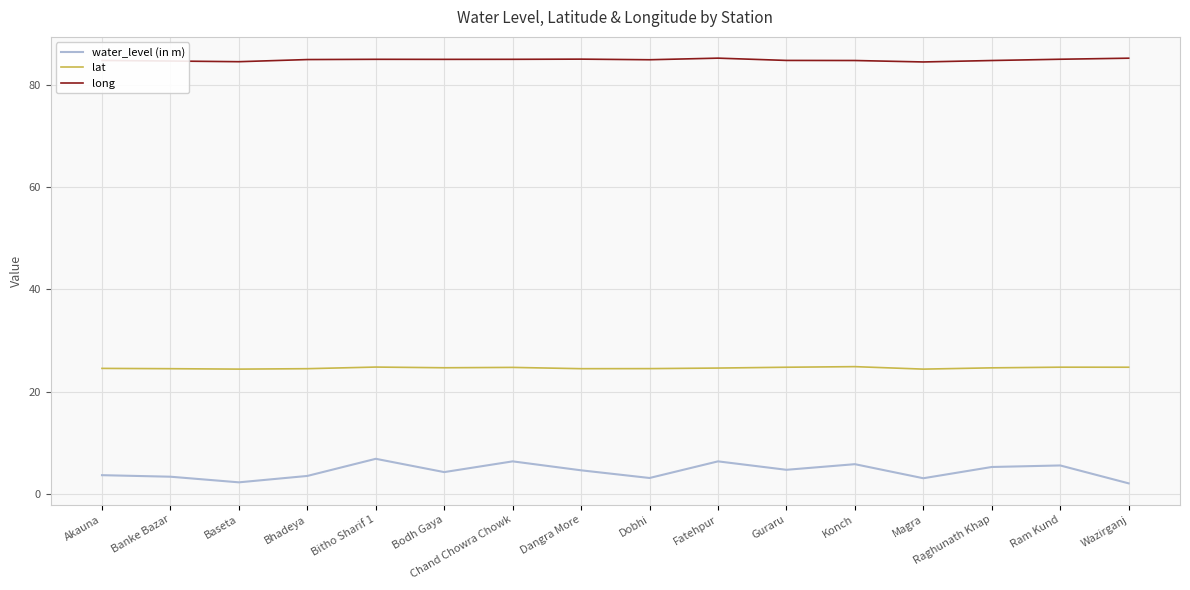

What is the total value across all series at Bitho Sharif 1?

116.7